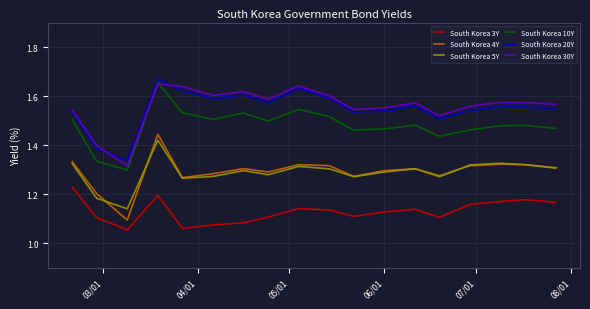

True or false: South Korea 5Y and South Korea 30Y cross at least once.

False